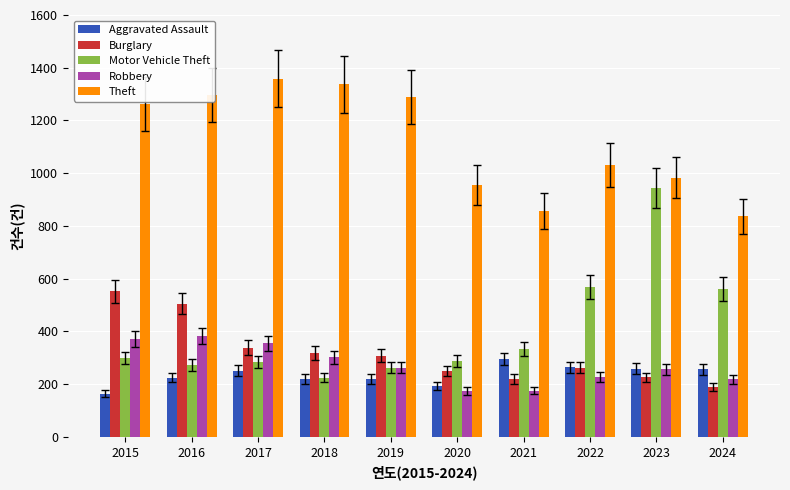

List the series in order of their peak value, lowest first.

Aggravated Assault, Robbery, Burglary, Motor Vehicle Theft, Theft